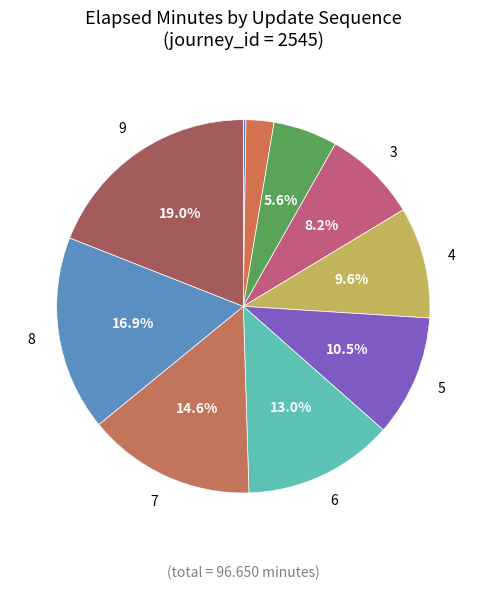

How many slices are in this pie chart?

10